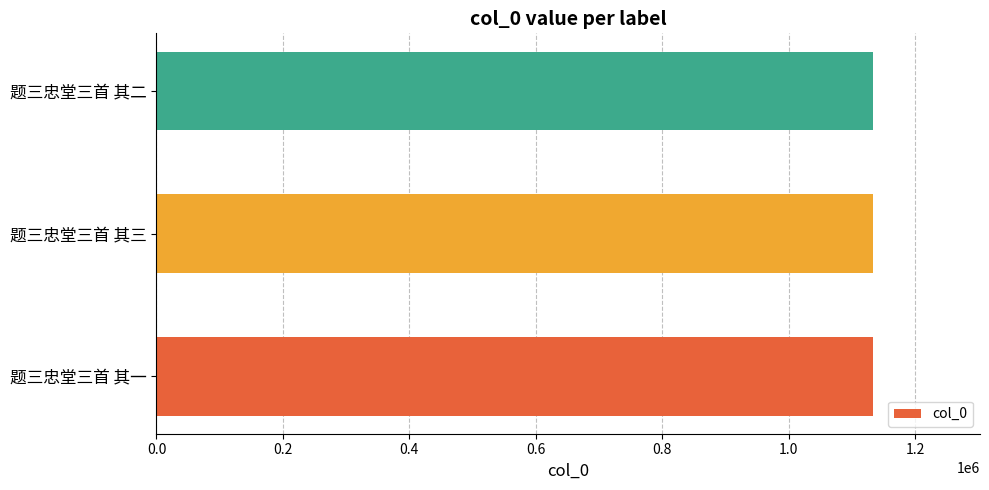

What is the difference between the maximum and minimum values?

2